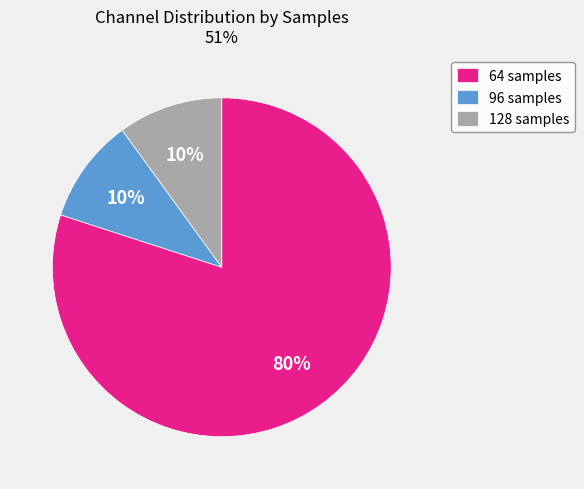

To the nearest percent, what is the difference between the largest and smallest slice percentages?

70%